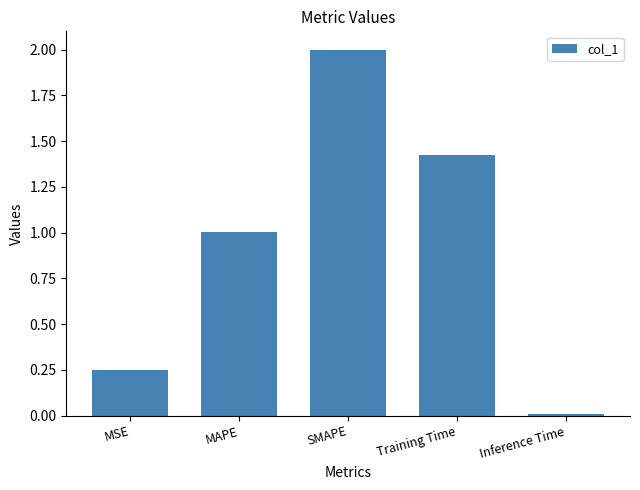

What is the change in value from Training Time to Inference Time?

-1.4